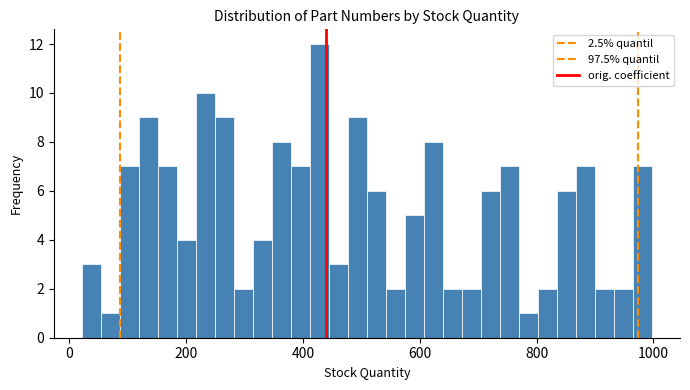

Read against the x-axis, roughly where is the centre of the tallest bar?

420